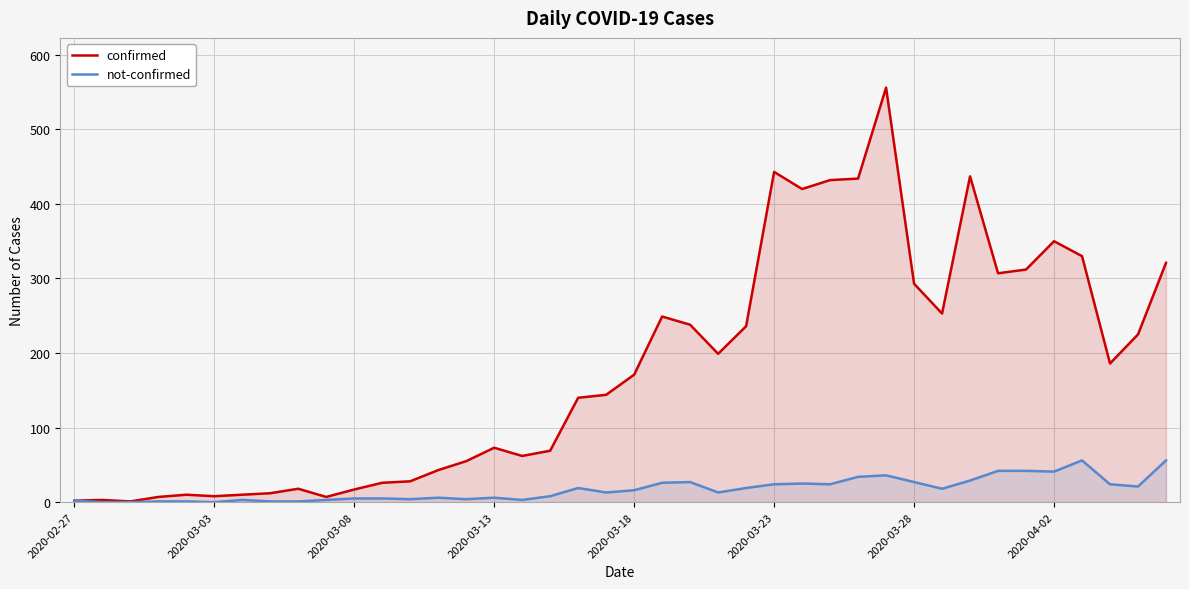

What is the average value of the not-confirmed series?

17